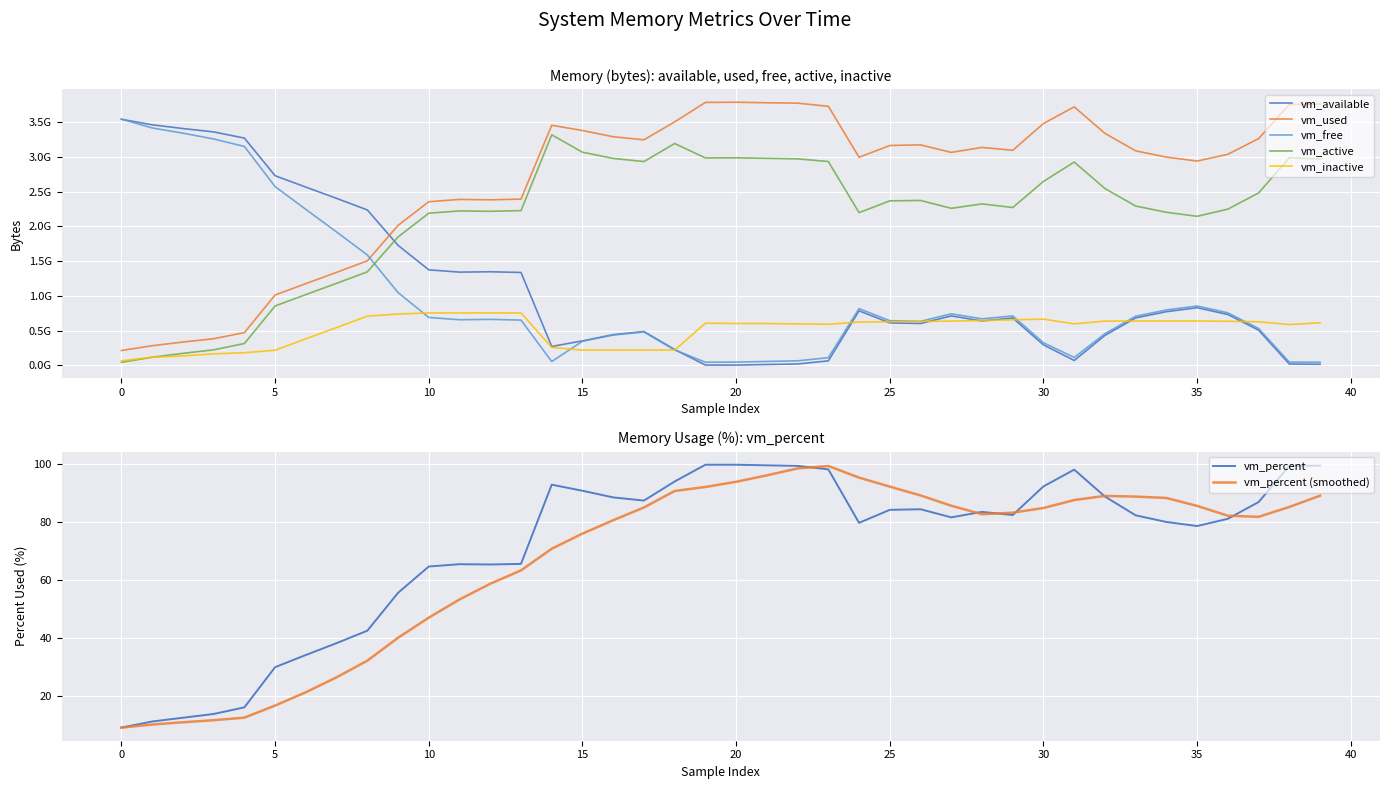

Is this an area chart (filled region under the line)?

No